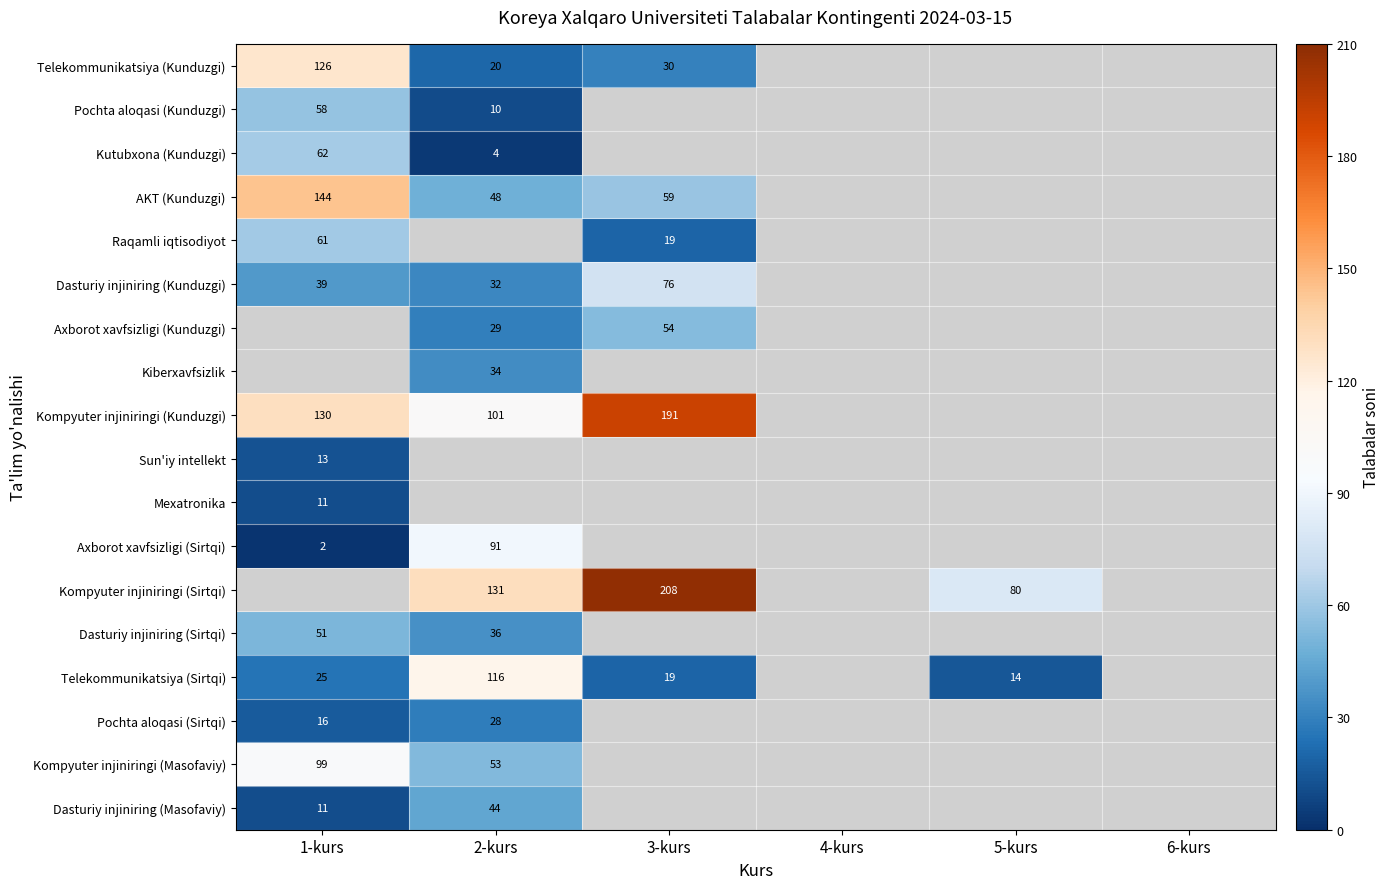

Is it true that Telekommunikatsiya (Sirtqi) equals 17 at 1-kurs?

False